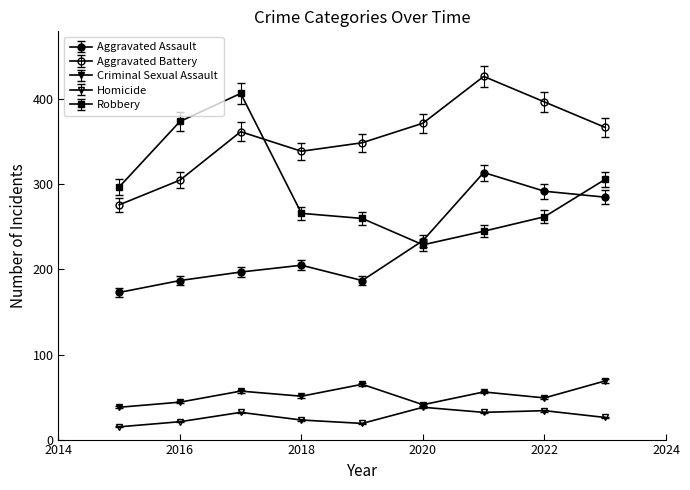

Where is Criminal Sexual Assault nearest to the value 53?

2018